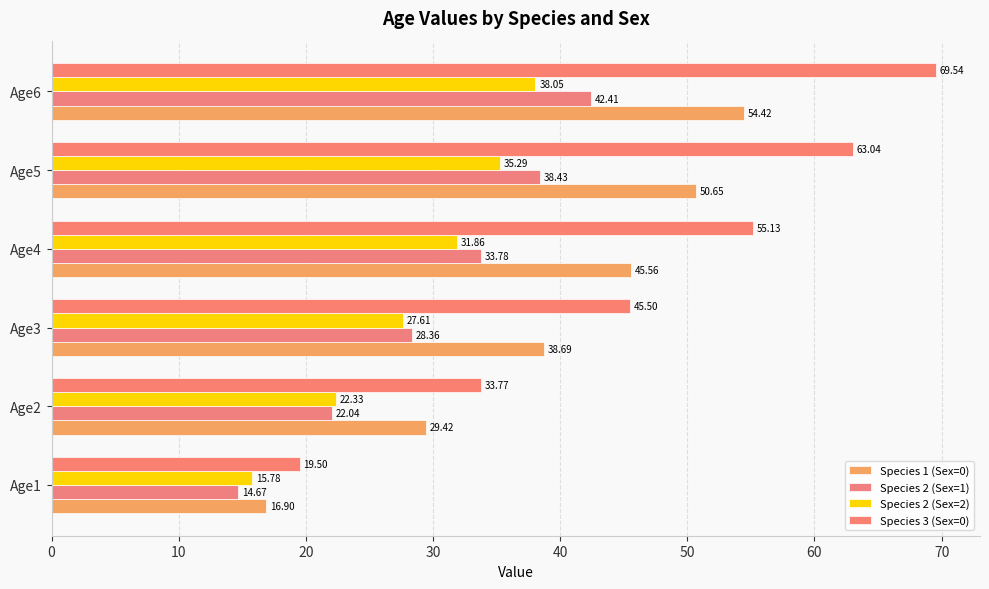

How many data points in Species 3 (Sex=0) are less than 55?

3